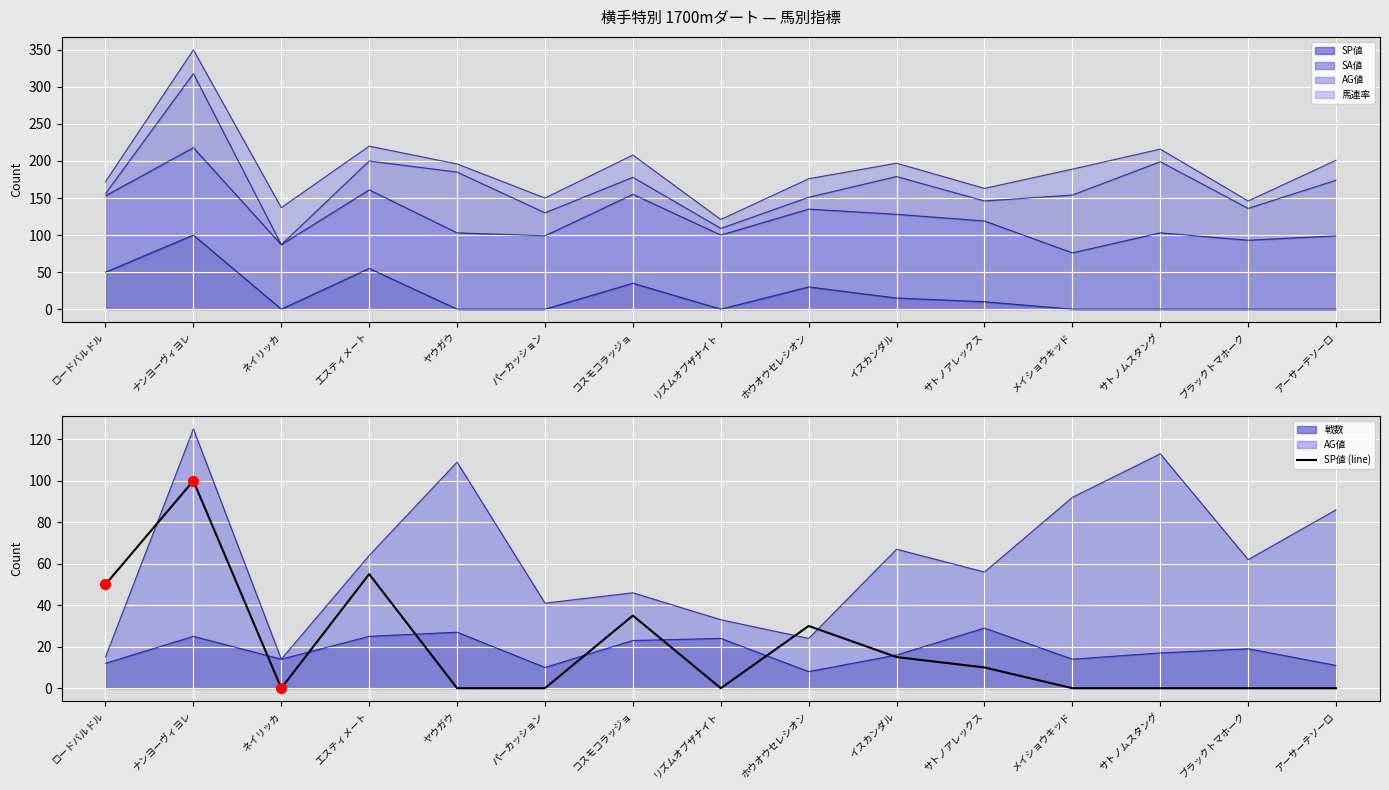

What is the change in value from ナンヨーヴィヨレ to ヤウガウ?

-100